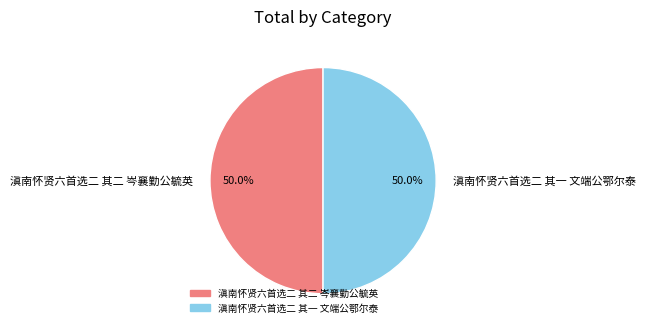

Approximately how many times larger is the value at 滇南怀贤六首选二 其二 岑襄勤公毓英 compared to 滇南怀贤六首选二 其一 文端公鄂尔泰?

1.0